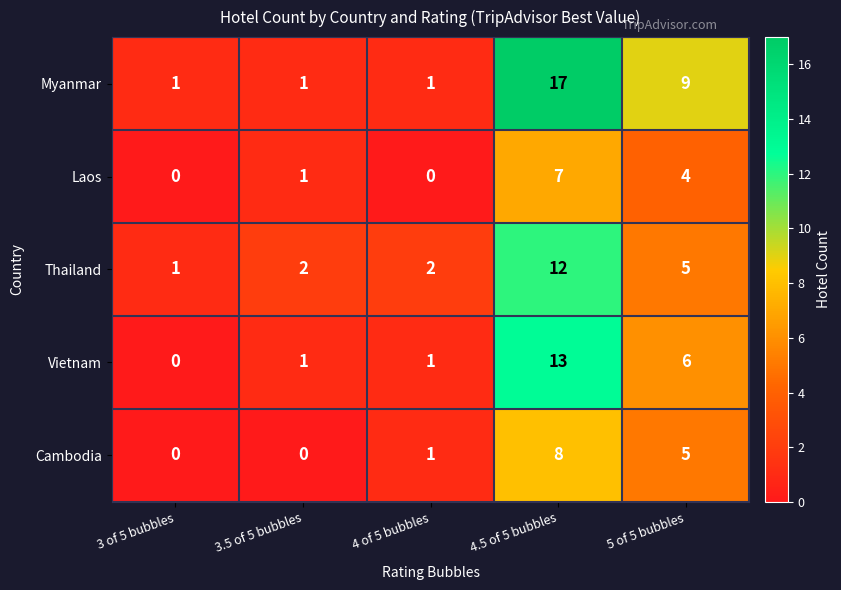

Count the Myanmar values in the range 1 to 9.

4